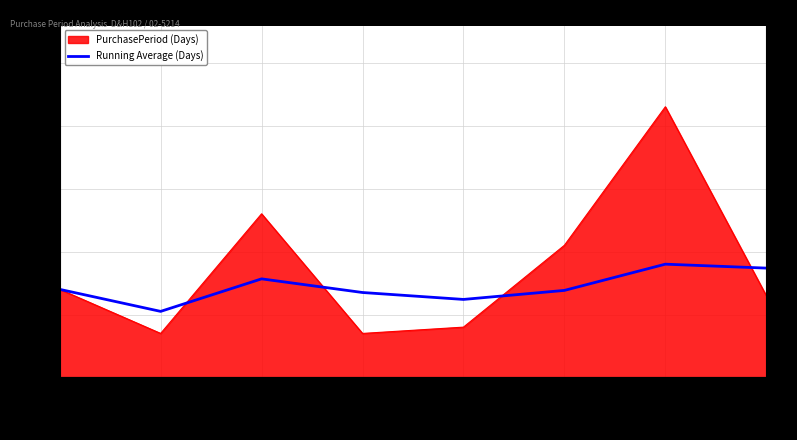

What is the change in value from 2017-02-08 to 2017-03-13?

+1.7